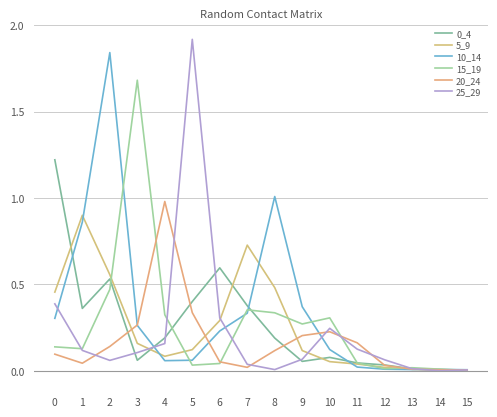

What is the difference between the highest and lowest values at 1?

0.9